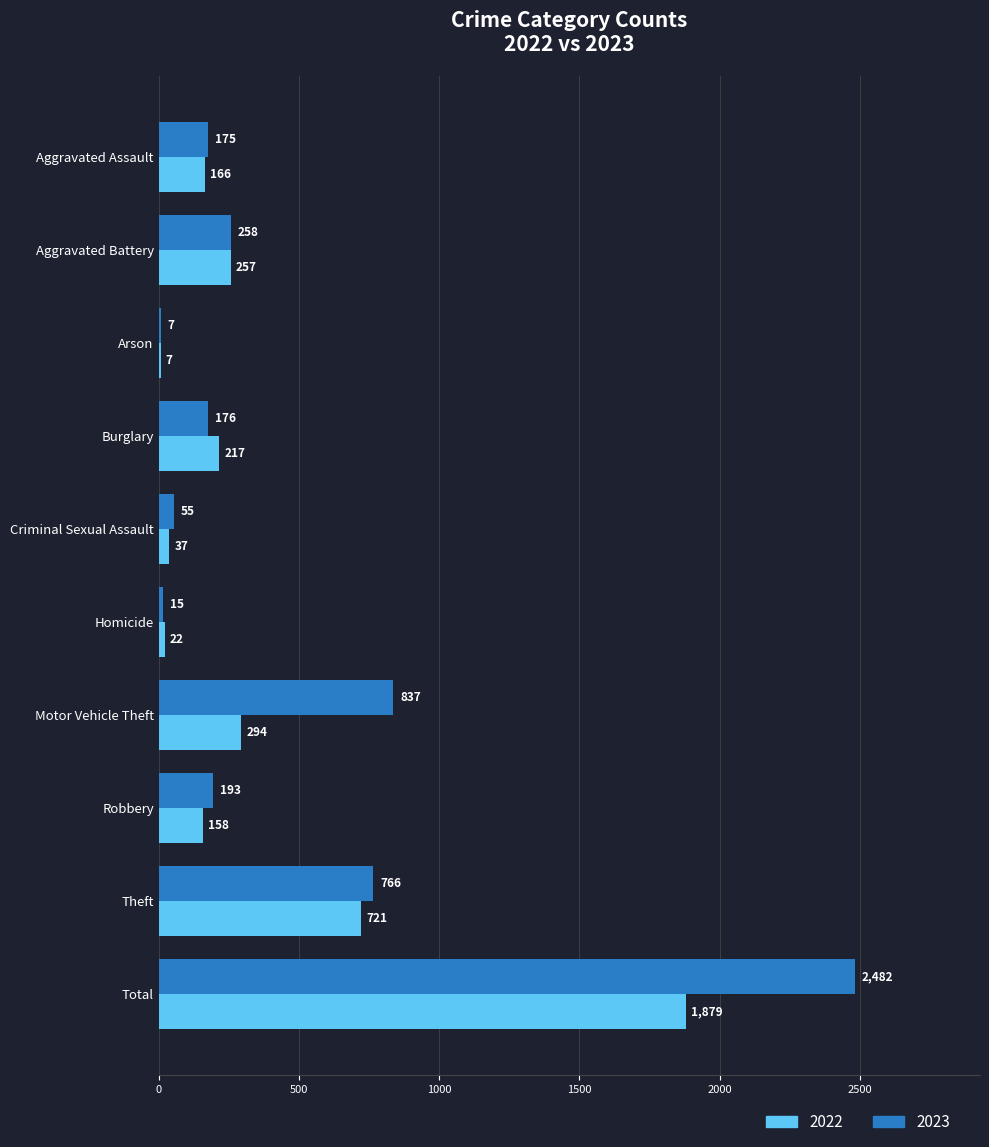

At which category is the sum across all series the highest?

Total